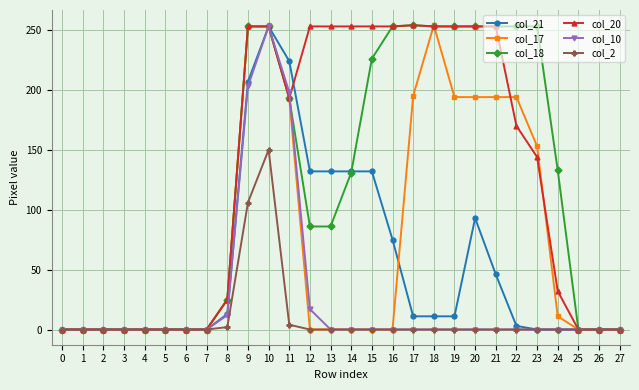

True or false: col_20 has more than 0 interior local peaks.

True